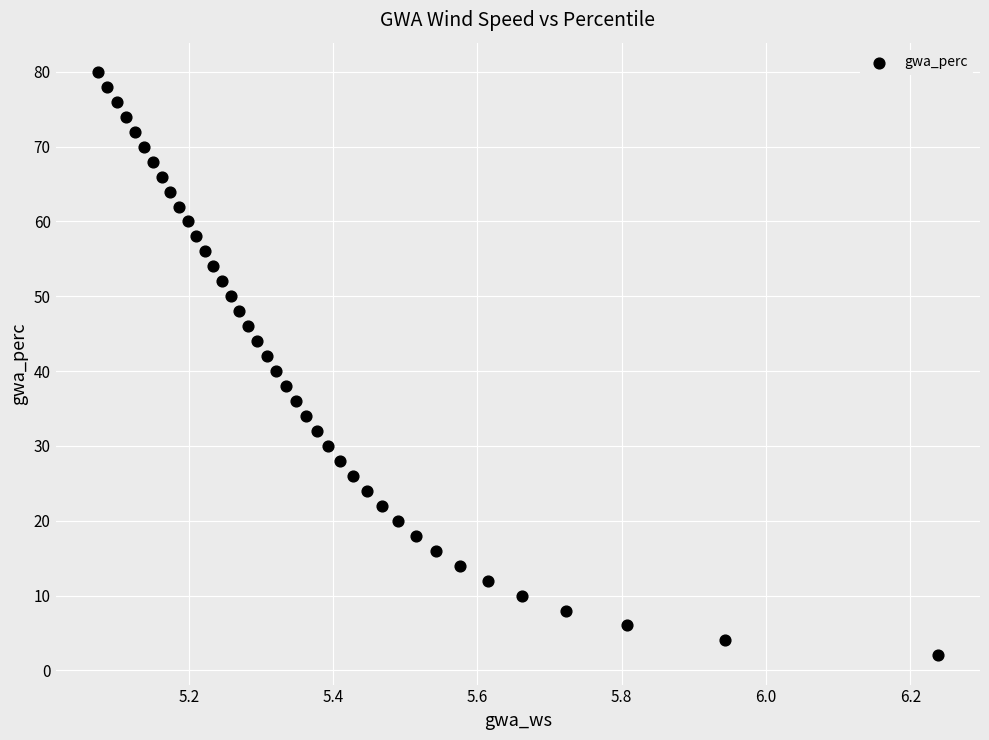

What is the range of Y values (max minus min)?

78.0